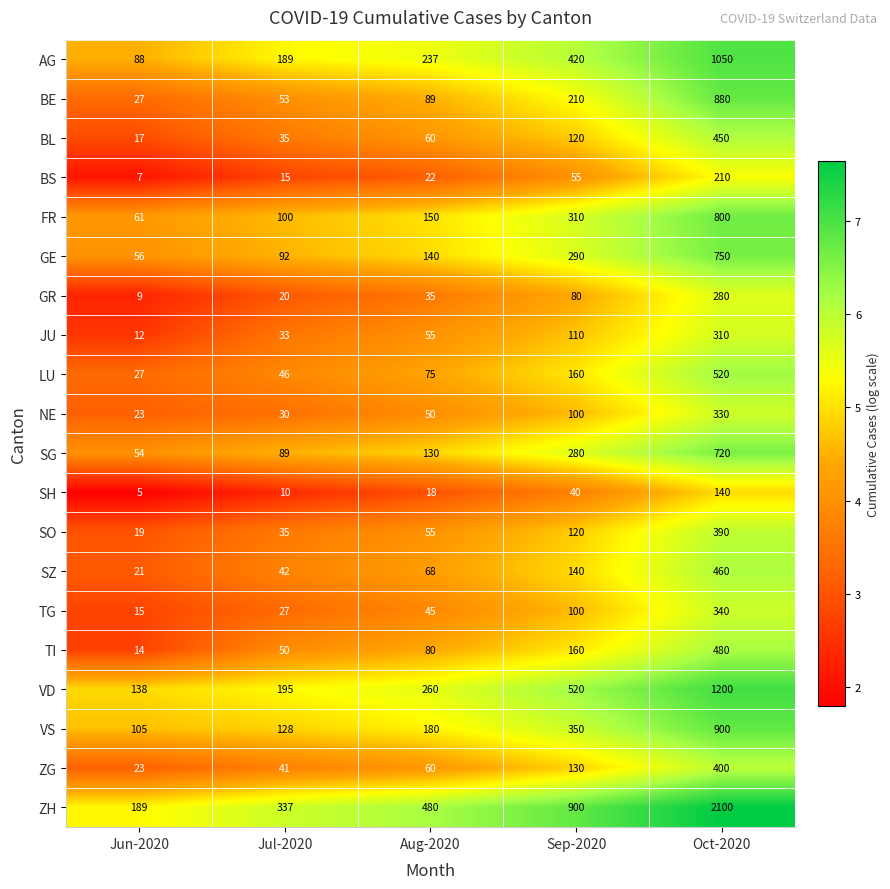

What is the greatest value displayed?

2100